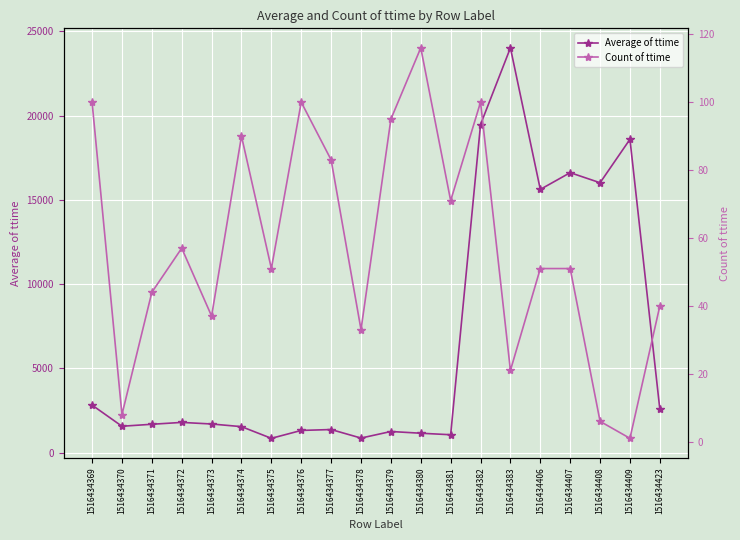

What is the difference between the Average of ttime values at 1516434377 and 1516434407?

15244.7